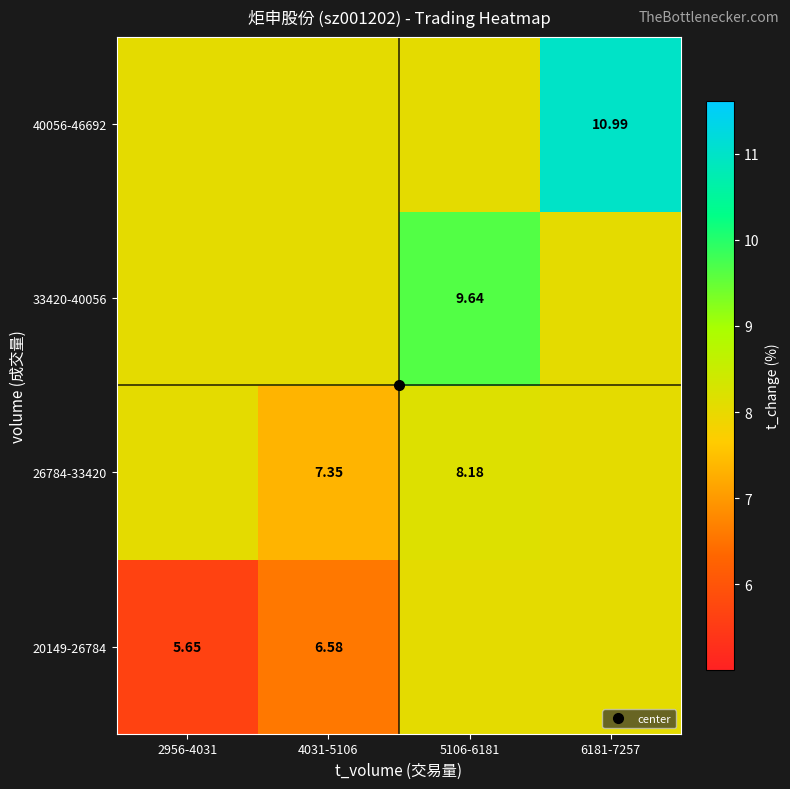

How many distinct data groups are displayed?

4